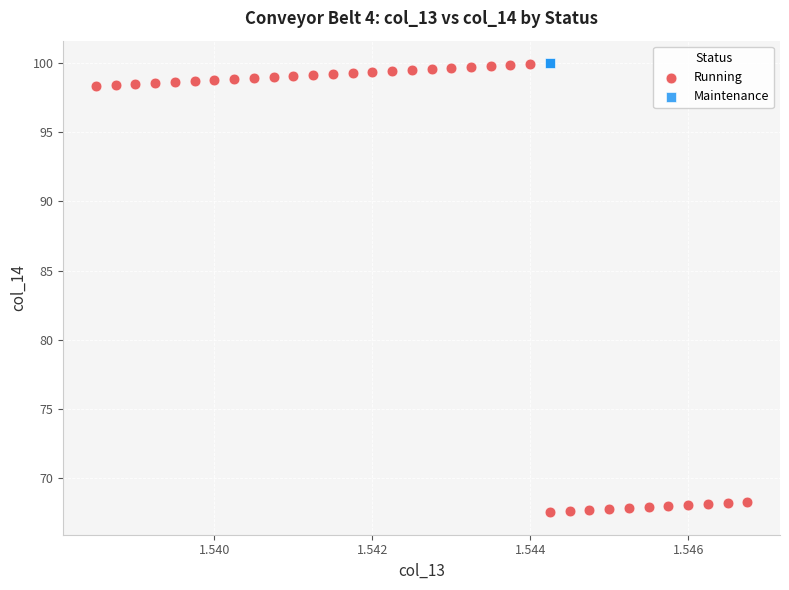

What are all the series names shown in the legend?

Running, Maintenance